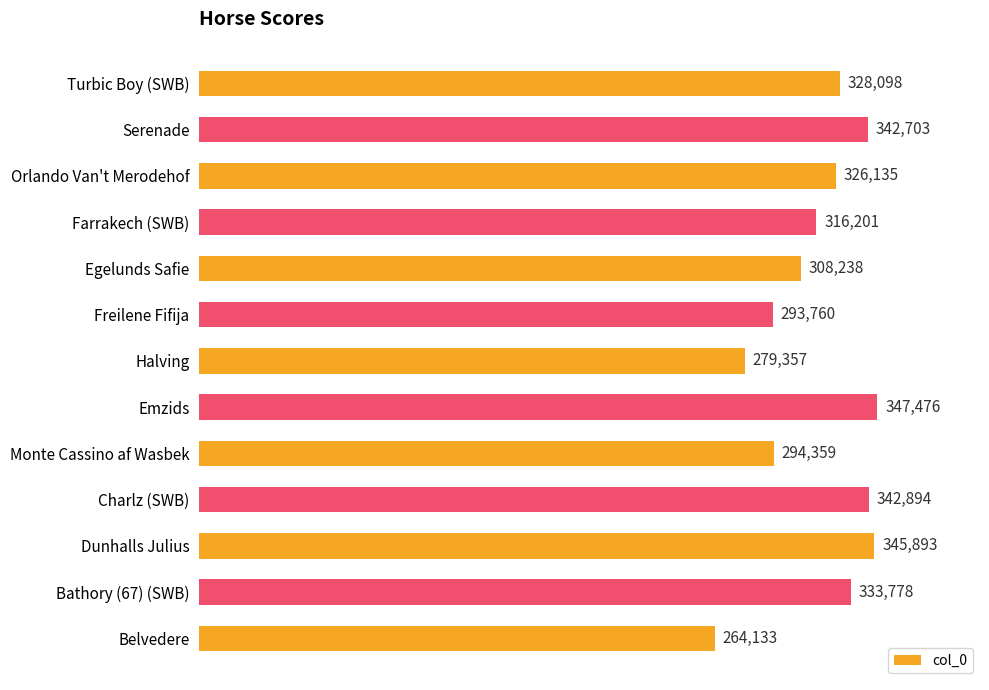

Reading top to bottom, what are all the values shown in this chart?

Turbic Boy (SWB)=328098	Serenade=342703	Orlando Van't Merodehof=326135	Farrakech (SWB)=316201	Egelunds Safie=308238	Freilene Fifija=293760	Halving=279357	Emzids=347476	Monte Cassino af Wasbek=294359	Charlz (SWB)=342894	Dunhalls Julius=345893	Bathory (67) (SWB)=333778	Belvedere=264133